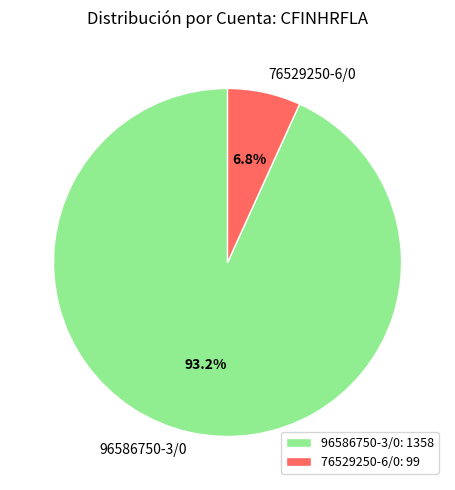

Which has a higher value, 96586750-3/0 or 76529250-6/0?

96586750-3/0